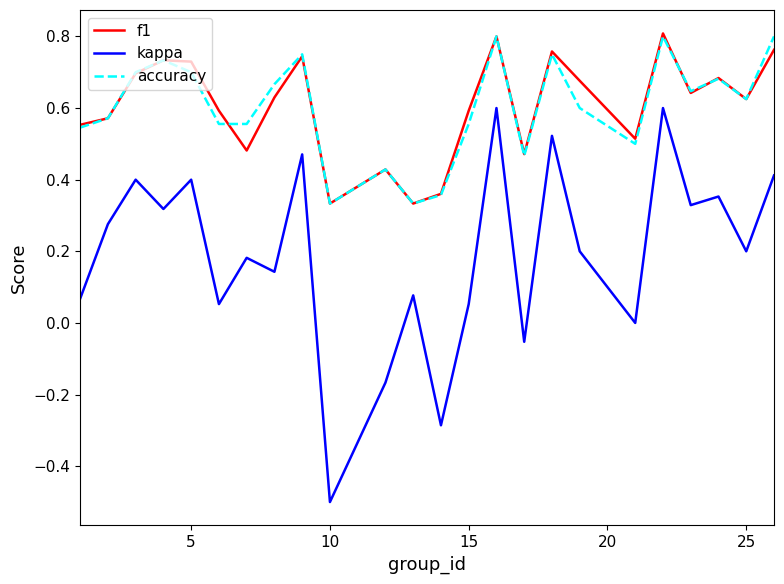

What is the smallest value displayed?

-0.5